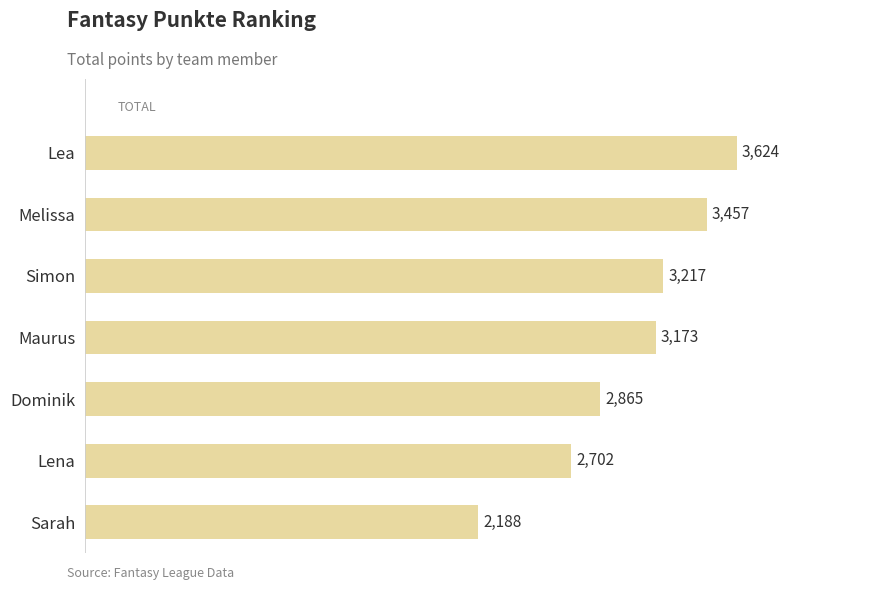

What is the difference between the second highest and second lowest values?

755